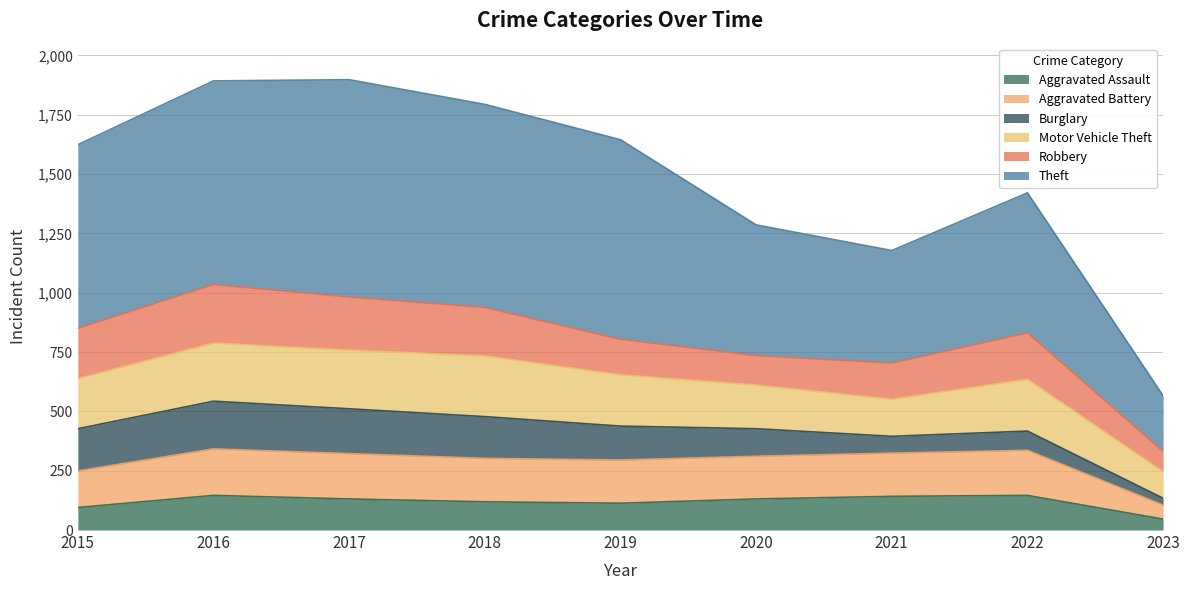

What is the maximum value for Aggravated Assault?

146